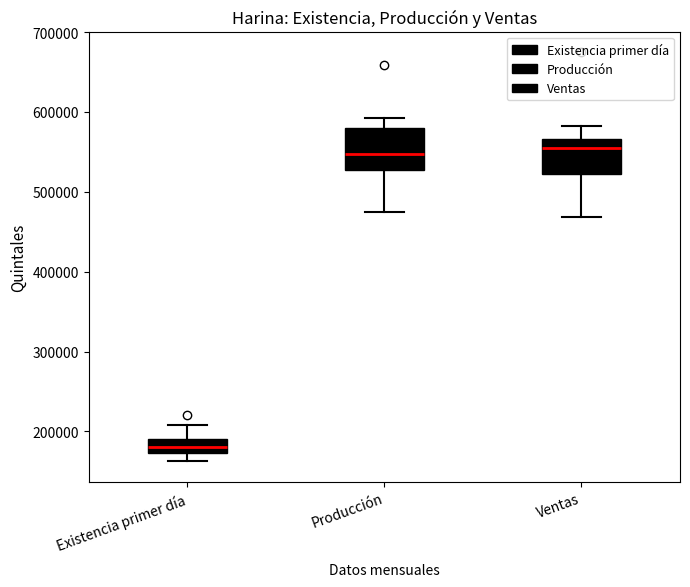

Reading left to right, transcribe this box plot: for each box, give where its median line is, the range the box spans, and where its two whiskers end, as read against the y-axis. The values are not printed on the chart, so give them approximately, as read against the axis.

Existencia primer día: median 180000, box 170000 to 190000, whiskers 160000 to 210000
Producción: median 550000, box 530000 to 580000, whiskers 470000 to 590000
Ventas: median 550000, box 520000 to 570000, whiskers 470000 to 580000